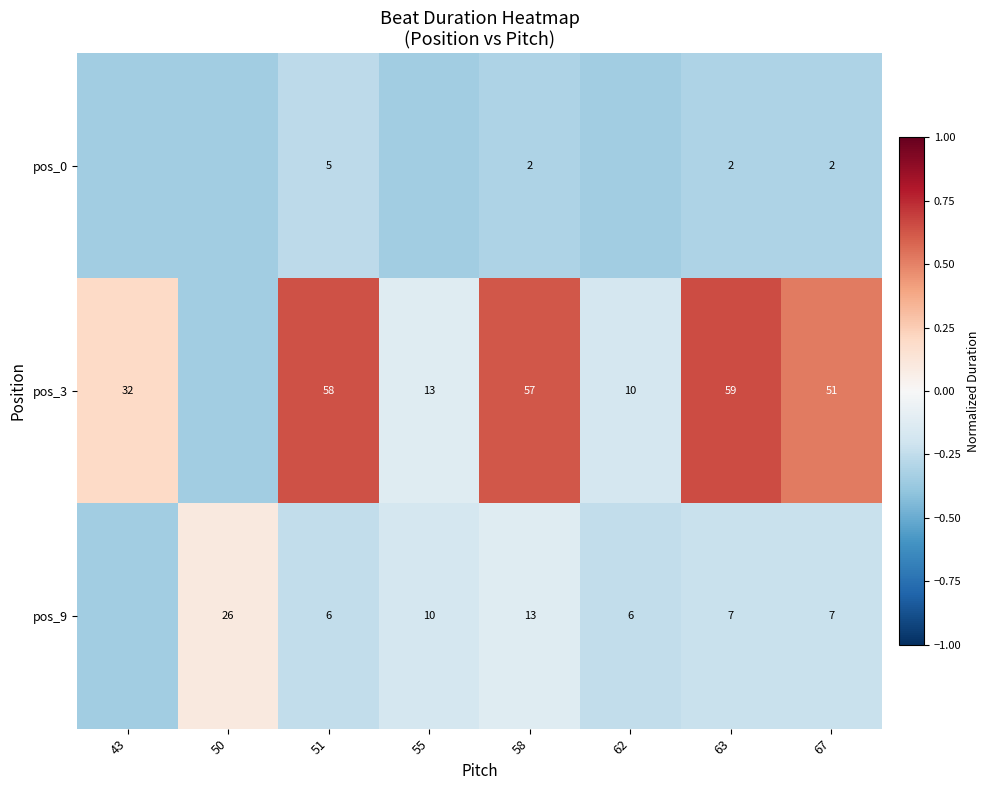

What is the total value across all series at 43?

-0.5